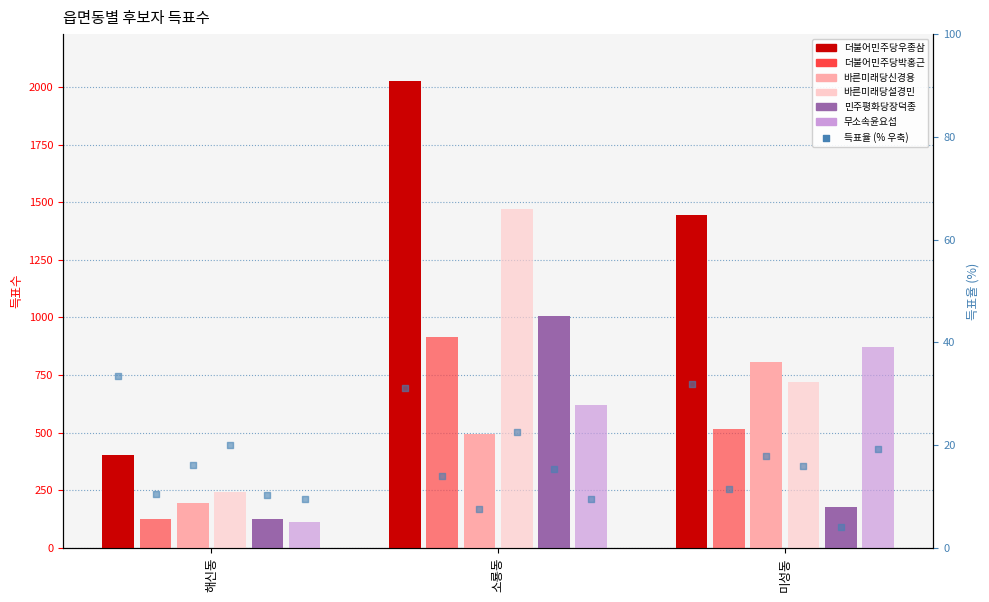

Which series has the largest Y range (max minus min)?

더불어민주당우종삼